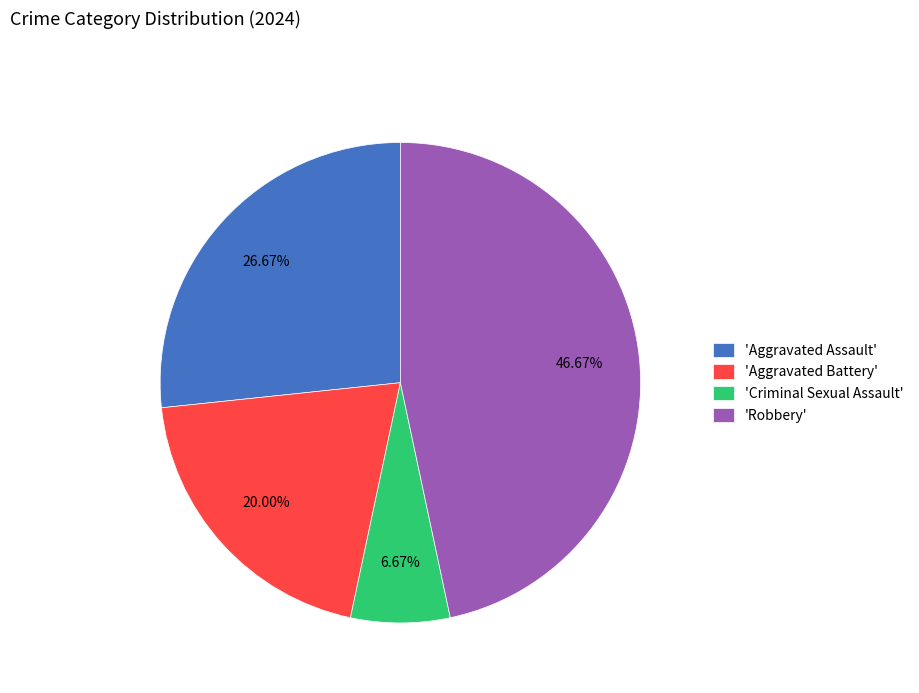

Is there a majority slice in this chart?

No